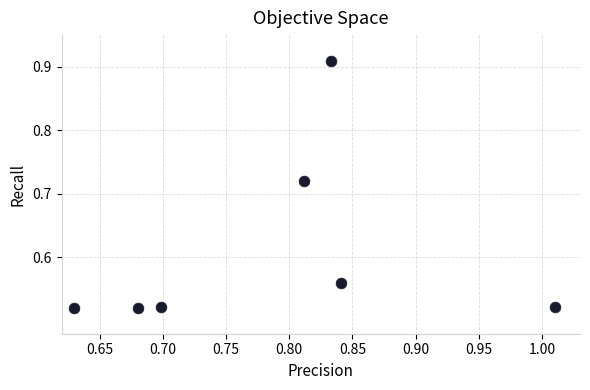

What is the range of Y values (max minus min)?

0.4